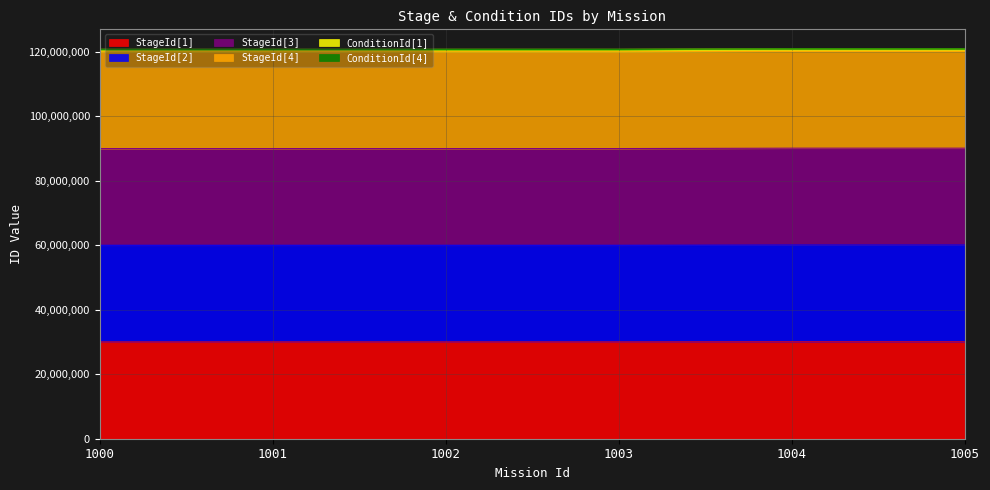

True or false: StageId[4] and StageId[1] cross at least once.

False